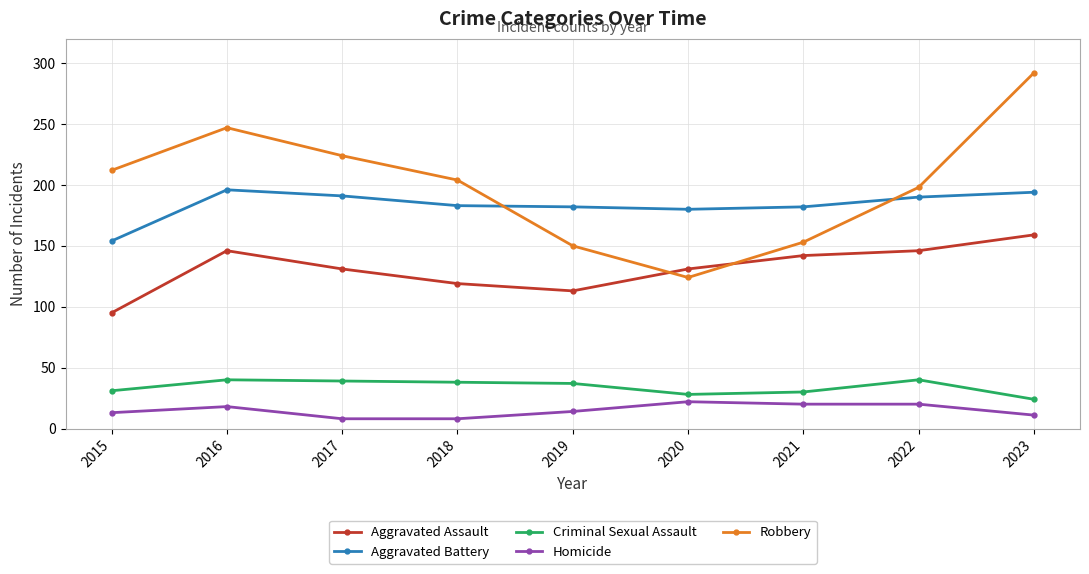

Rank the series by their maximum value, from lowest to highest.

Homicide, Criminal Sexual Assault, Aggravated Assault, Aggravated Battery, Robbery